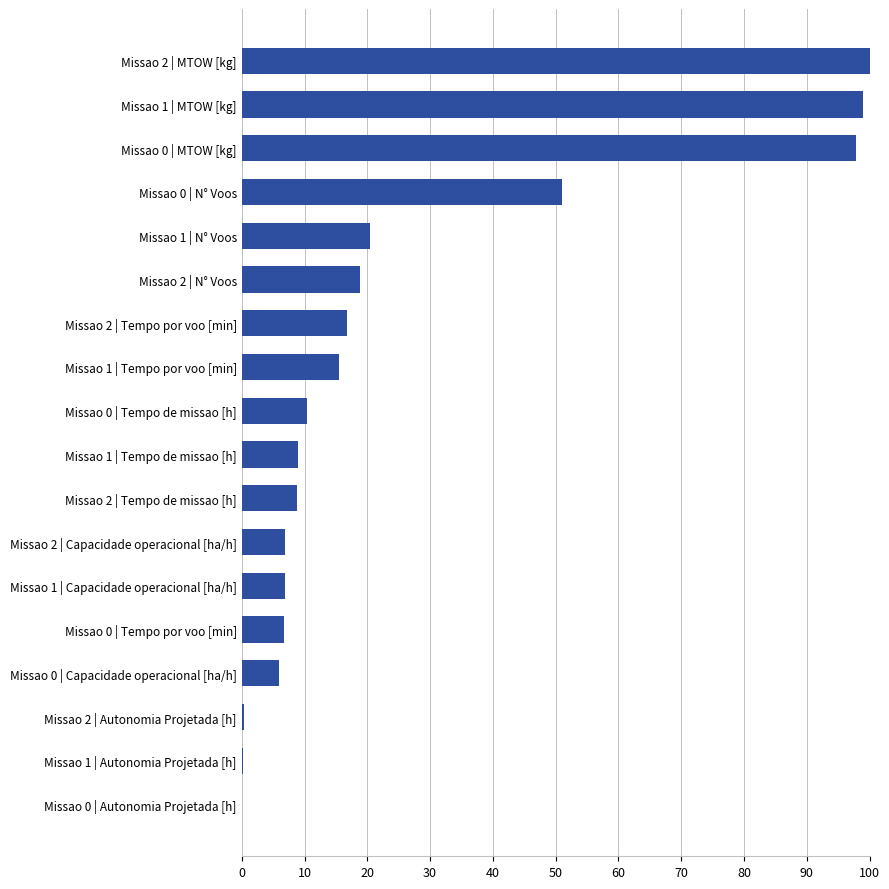

The chart shows a value of 6.0 at Missao 0 | Capacidade operacional [ha/h]. True or false?

True